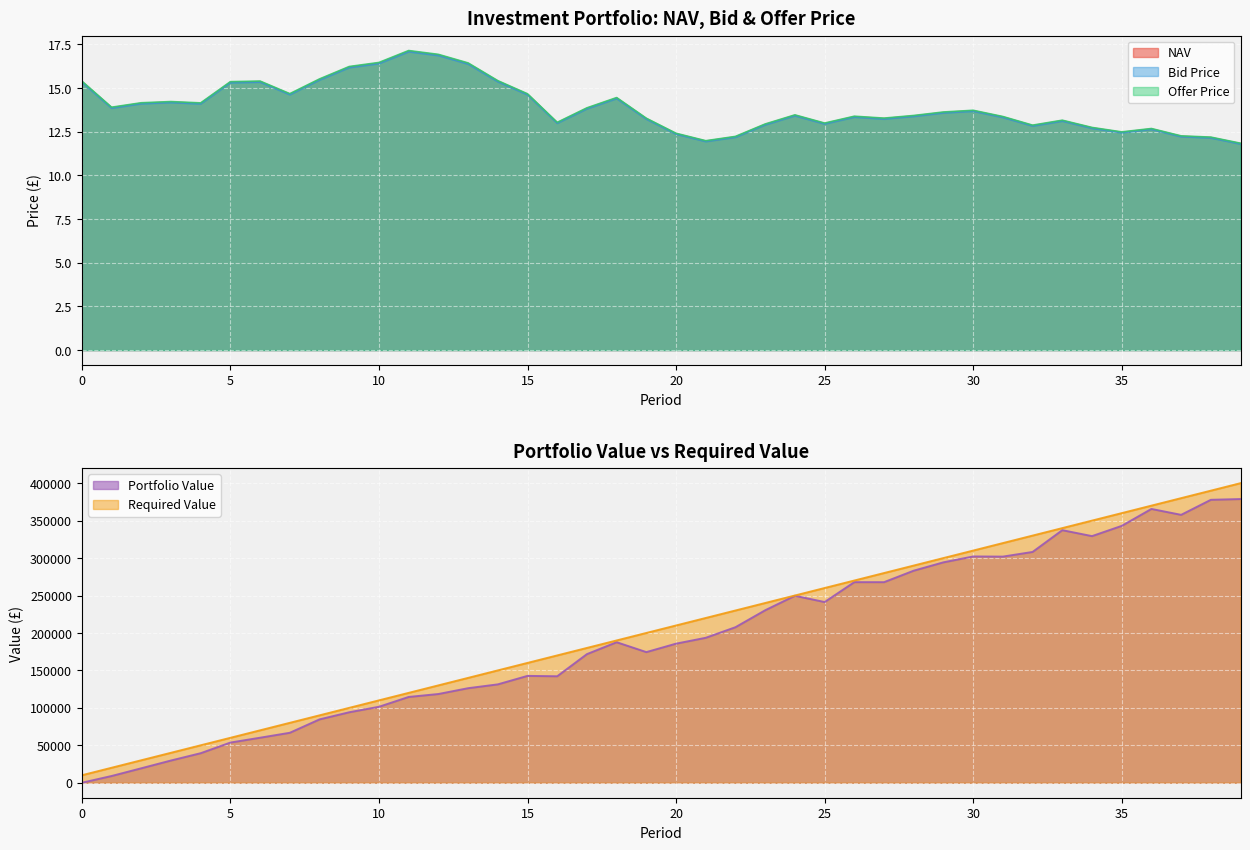

Which series has the largest total across all categories?

Required Value